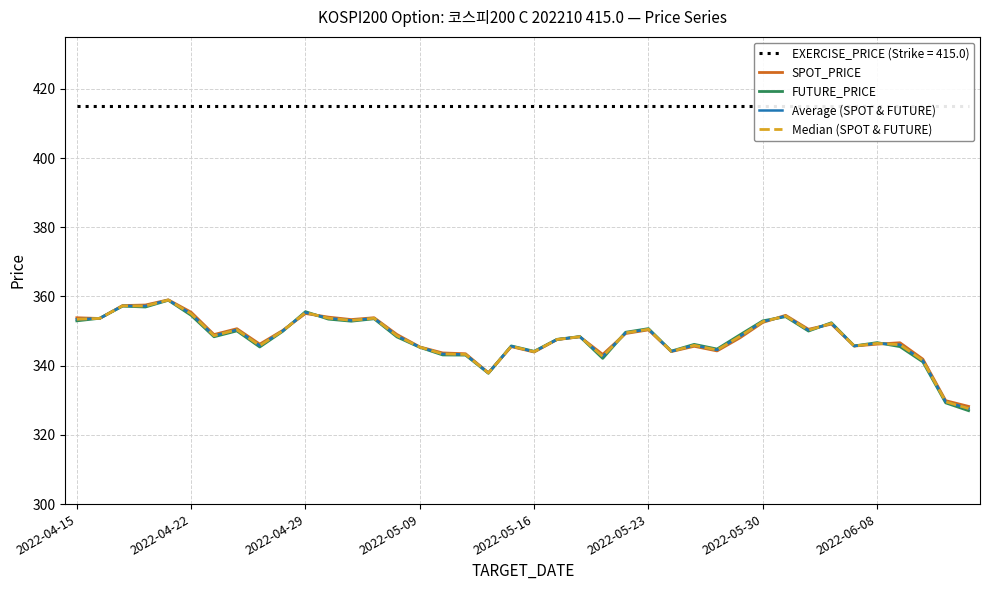

What is the lowest value of the Median (SPOT & FUTURE) series?

327.6